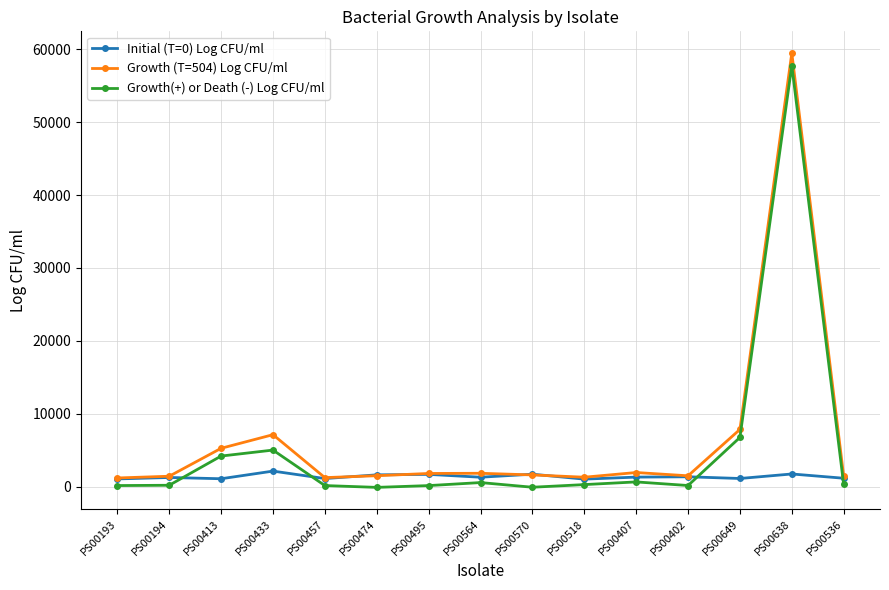

What is the minimum value shown in the chart?

-120.0